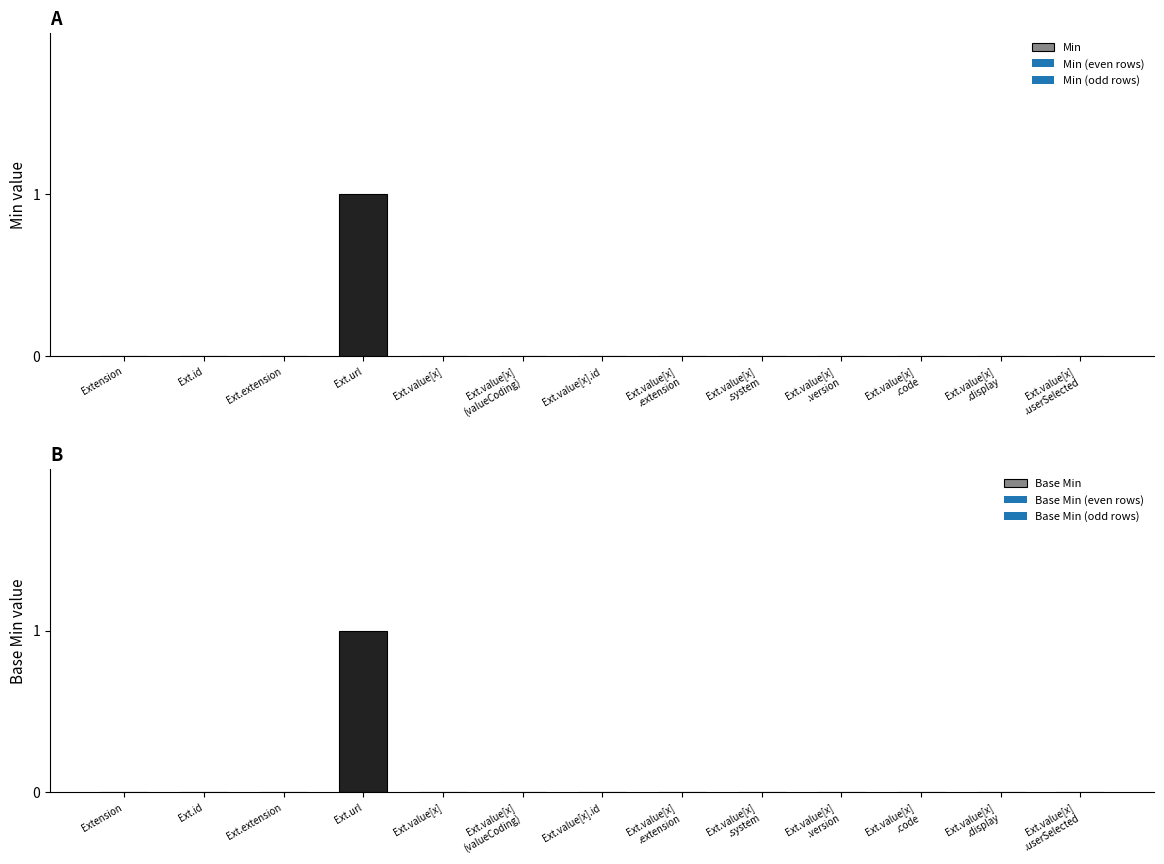

What are all the series names shown in the legend?

Min, Base Min